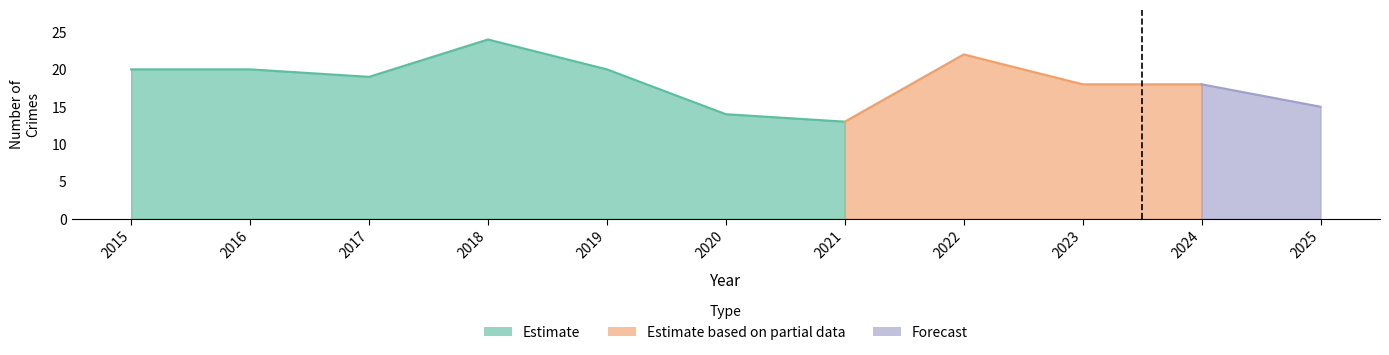

What value does the Total series have at 2017?

19